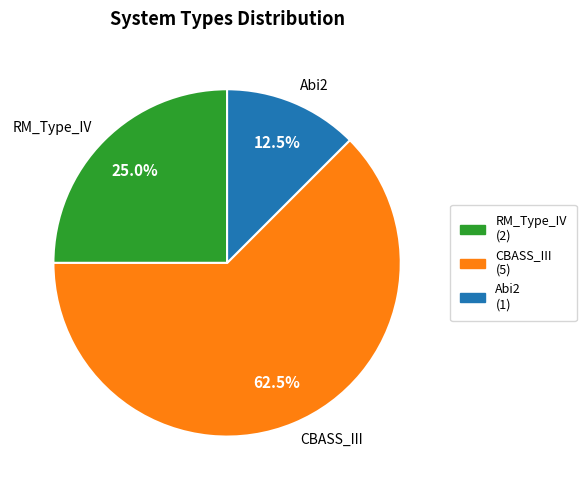

Do RM_Type_IV and CBASS_III together represent more than half of the pie?

Yes